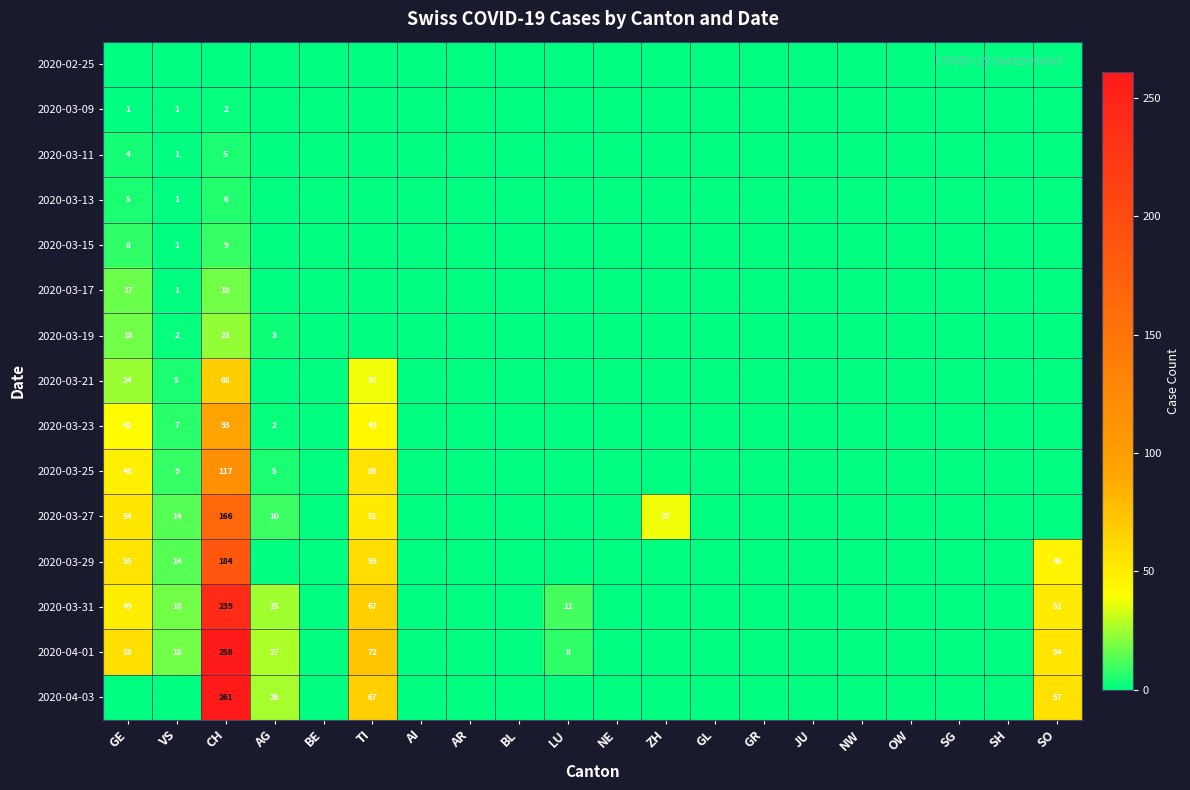

List the series in order of their peak value, highest first.

2020-04-03, 2020-04-01, 2020-03-31, 2020-03-29, 2020-03-27, 2020-03-25, 2020-03-23, 2020-03-21, 2020-03-19, 2020-03-17, 2020-03-15, 2020-03-13, 2020-03-11, 2020-03-09, 2020-02-25